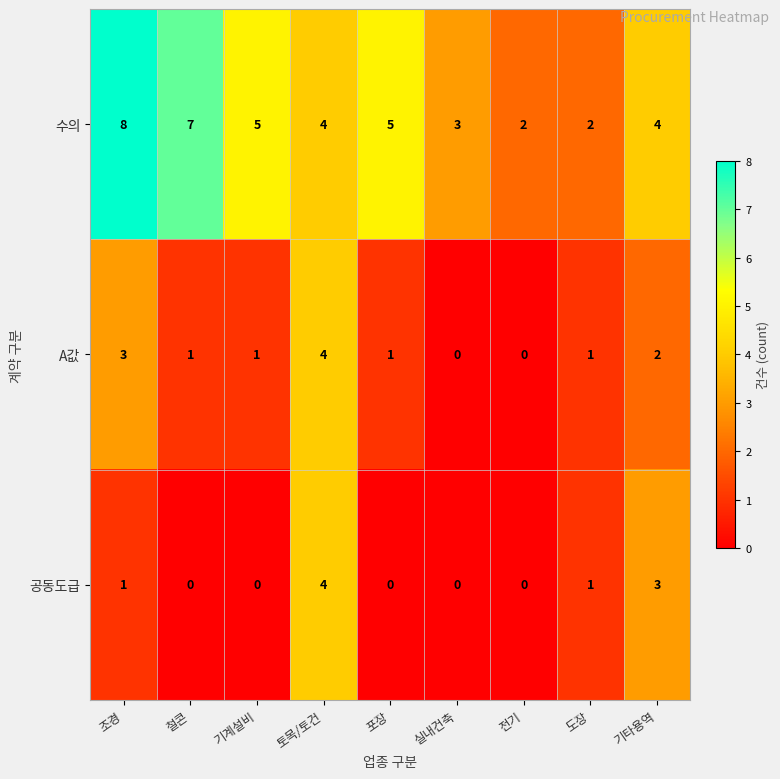

What is the difference between the maximum and minimum values in the 공동도급 series?

4